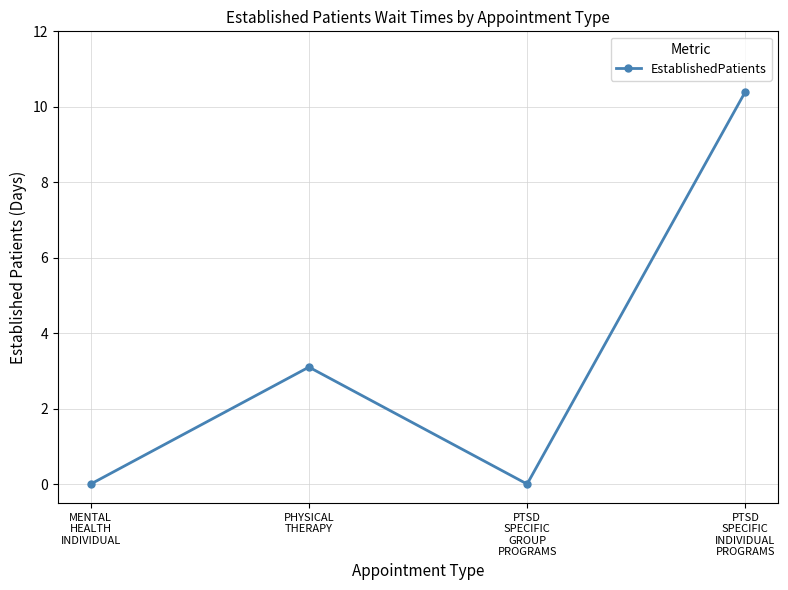

How many interior local peaks (higher than both neighbors) does the data have?

1